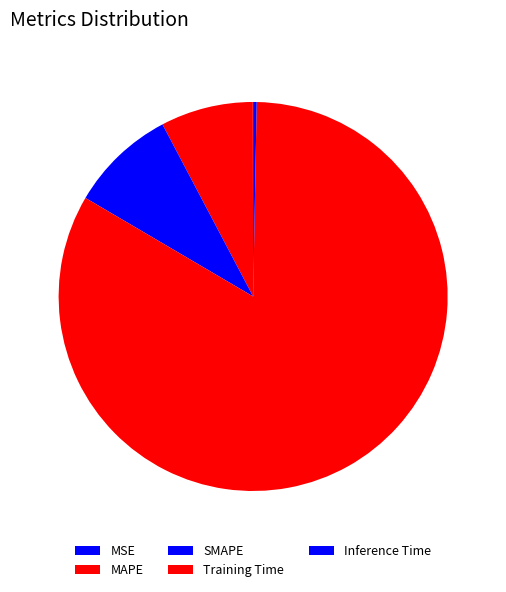

Which category accounts for the majority?

Training Time